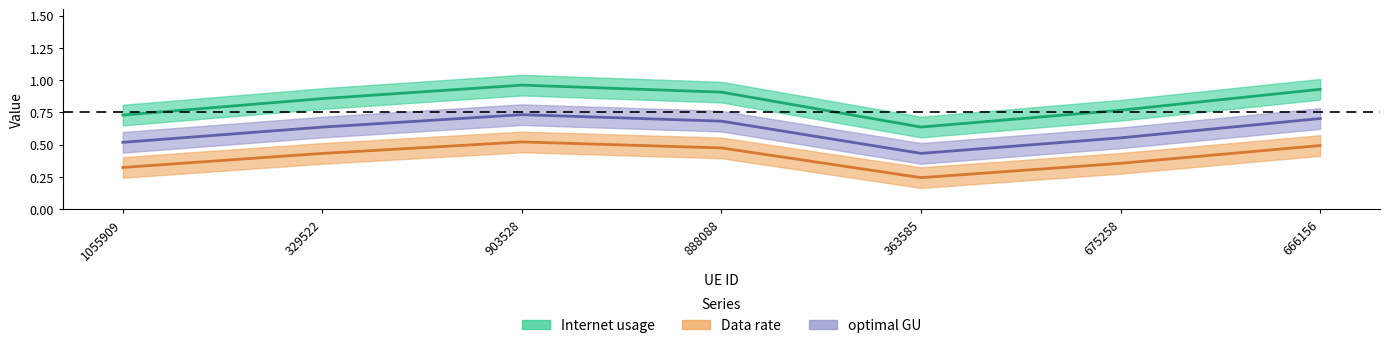

Between 363585 and 675258, which series saw the biggest shift?

Data rate